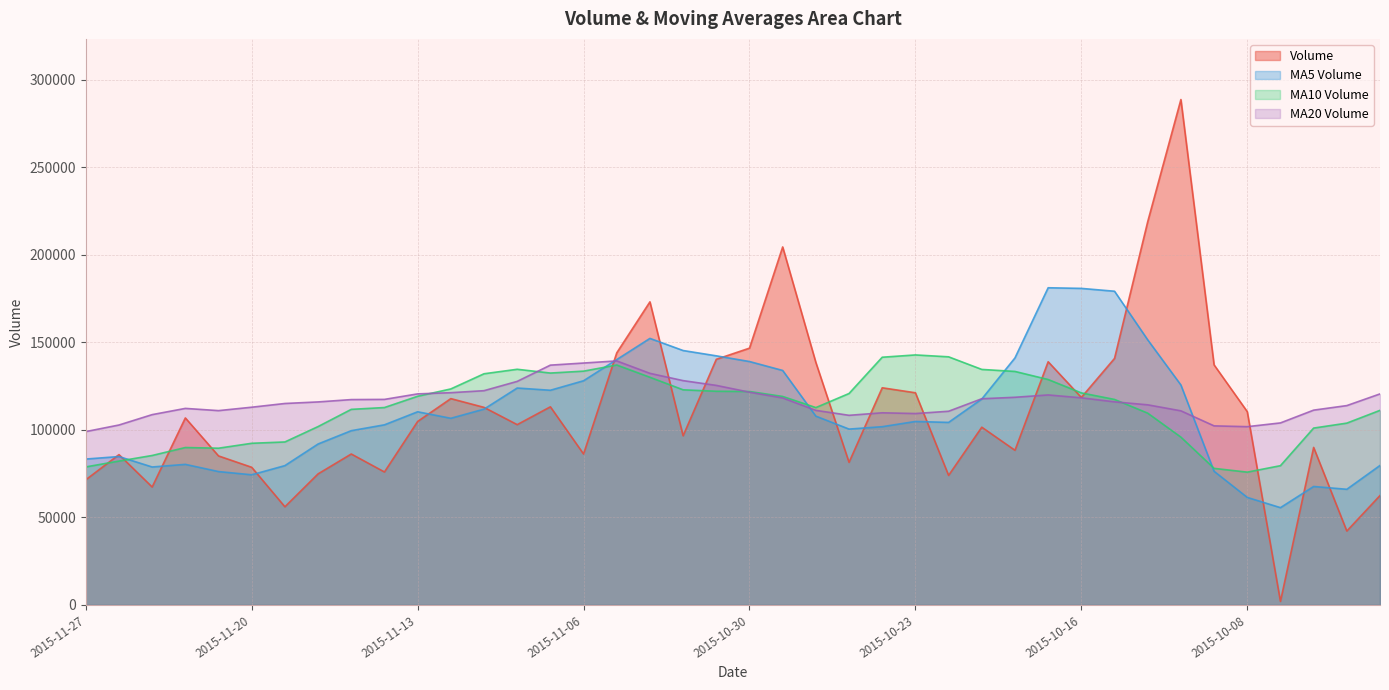

What is the difference between the maximum and minimum values in the v_ma10 series?

66971.7